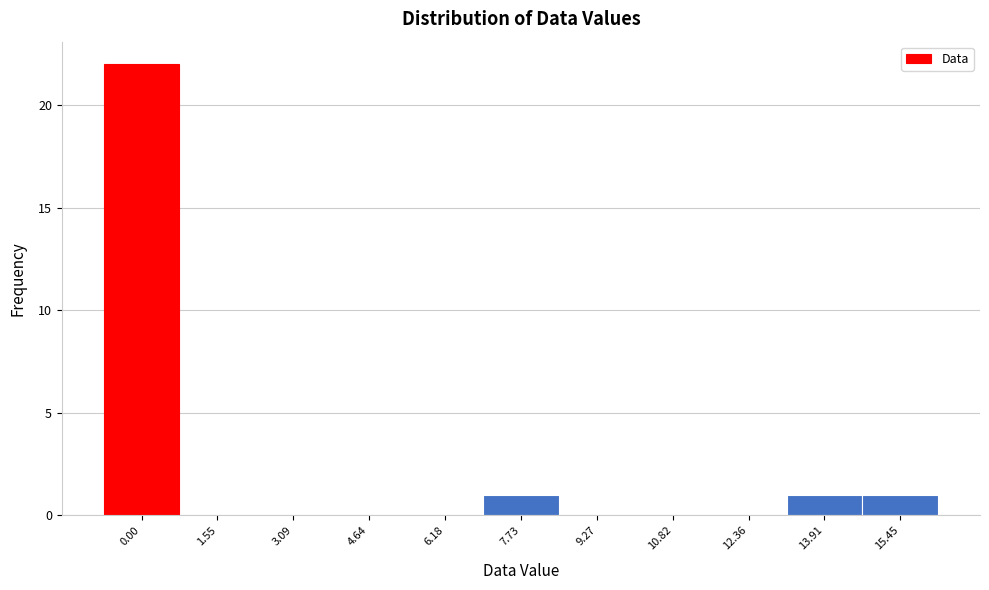

Reading left to right, list all the values displayed in this chart.

0.00=22	1.55=0	3.09=0	4.64=0	6.18=0	7.73=1	9.27=0	10.82=0	12.36=0	13.91=1	15.45=1